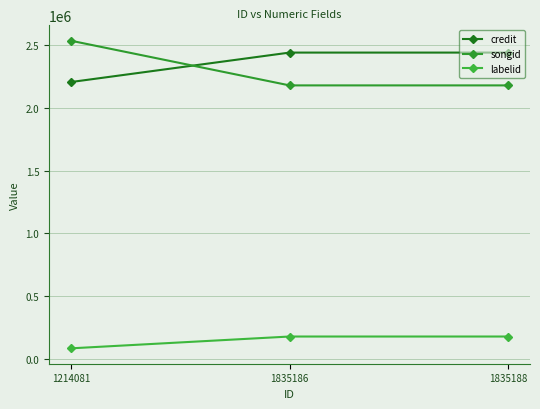

The credit series shows 1332102 at 1835188. True or false?

False